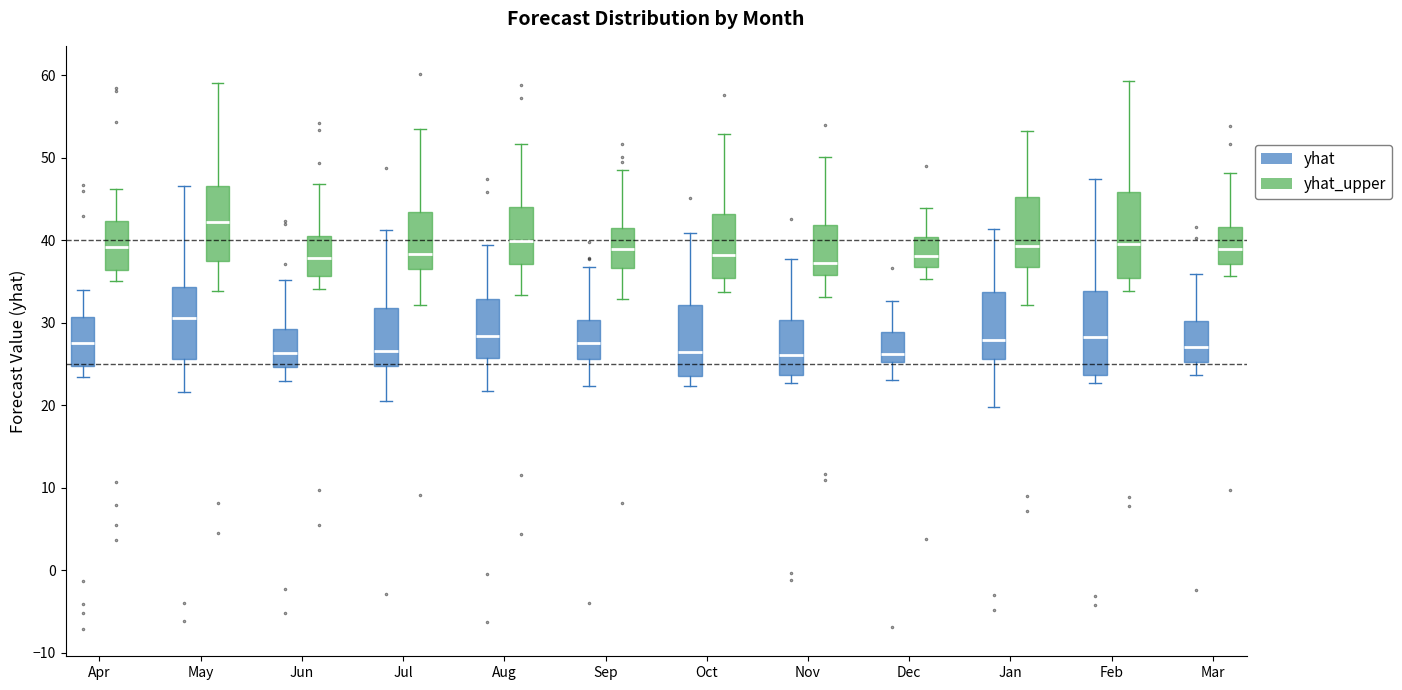

Reading left to right, read every box against the y-axis: the position of its median line, the range the box covers, and the ends of its whiskers. The values are not printed on the chart, so give them approximately, as read against the axis.

Apr (yhat): median 28, box 25 to 31, whiskers 23 to 34
Apr (yhat_upper): median 39, box 36 to 42, whiskers 35 to 46
May (yhat): median 31, box 26 to 34, whiskers 22 to 47
May (yhat_upper): median 42, box 37 to 47, whiskers 34 to 59
Jun (yhat): median 26, box 25 to 29, whiskers 23 to 35
Jun (yhat_upper): median 38, box 36 to 40, whiskers 34 to 47
Jul (yhat): median 27, box 25 to 32, whiskers 21 to 41
Jul (yhat_upper): median 38, box 37 to 43, whiskers 32 to 53
Aug (yhat): median 28, box 26 to 33, whiskers 22 to 39
Aug (yhat_upper): median 40, box 37 to 44, whiskers 33 to 52
Sep (yhat): median 28, box 26 to 30, whiskers 22 to 37
Sep (yhat_upper): median 39, box 37 to 41, whiskers 33 to 49
Oct (yhat): median 26, box 24 to 32, whiskers 22 to 41
Oct (yhat_upper): median 38, box 35 to 43, whiskers 34 to 53
Nov (yhat): median 26, box 24 to 30, whiskers 23 to 38
Nov (yhat_upper): median 37, box 36 to 42, whiskers 33 to 50
Dec (yhat): median 26, box 25 to 29, whiskers 23 to 33
Dec (yhat_upper): median 38, box 37 to 40, whiskers 35 to 44
Jan (yhat): median 28, box 26 to 34, whiskers 20 to 41
Jan (yhat_upper): median 39, box 37 to 45, whiskers 32 to 53
Feb (yhat): median 28, box 24 to 34, whiskers 23 to 47
Feb (yhat_upper): median 40, box 35 to 46, whiskers 34 to 59
Mar (yhat): median 27, box 25 to 30, whiskers 24 to 36
Mar (yhat_upper): median 39, box 37 to 42, whiskers 36 to 48